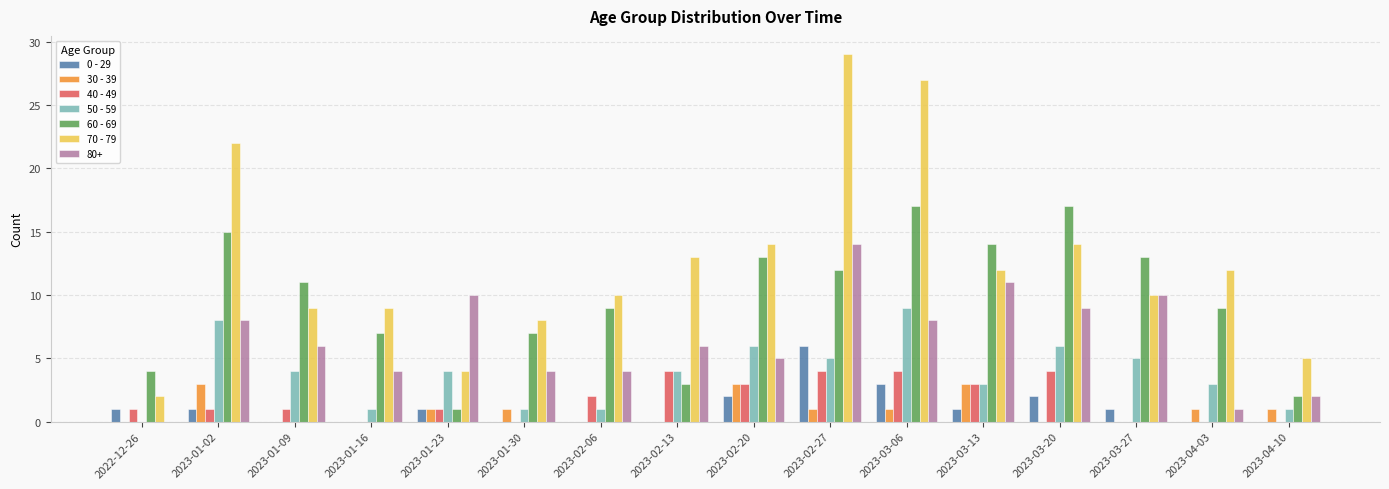

Is it true that 70 - 79 equals 12 at 2023-01-02?

False